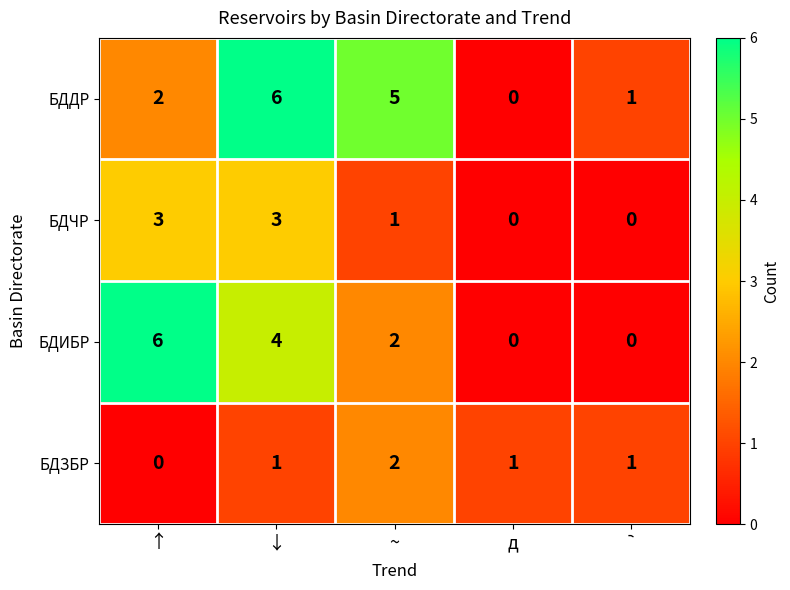

True or false: БДЗБР has a value of 2 at д.

False